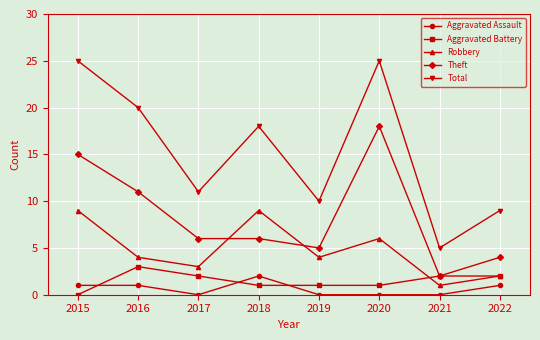

What is the value of the Aggravated Battery point at the 2nd from the left?

3